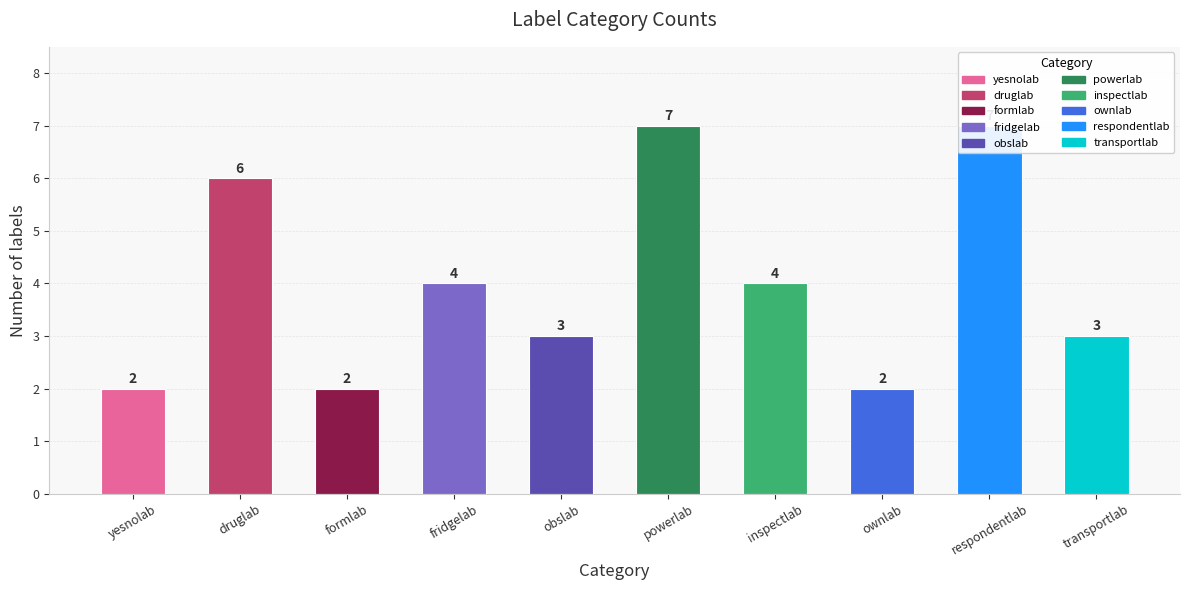

What is the difference between the values at fridgelab and yesnolab?

2